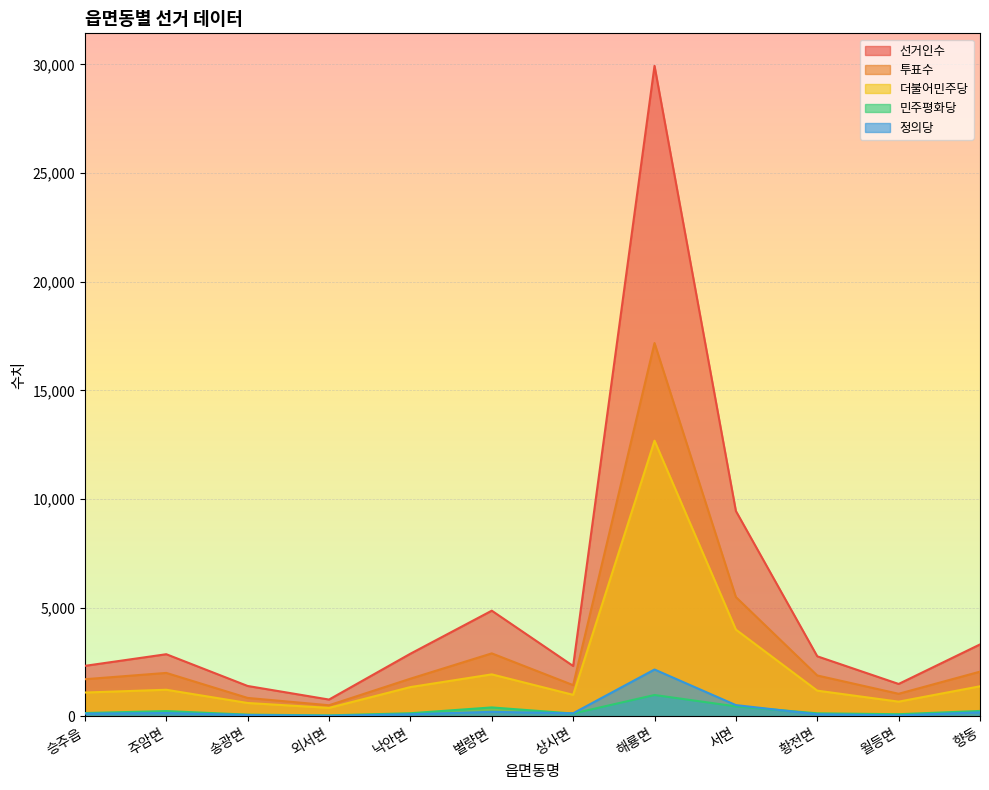

What is the difference between the highest and lowest values at 향동?

3125